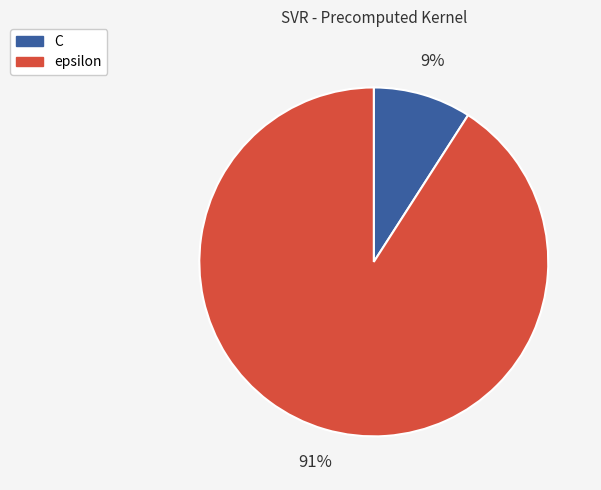

The epsilon slice represents 91% of the pie. True or false?

True